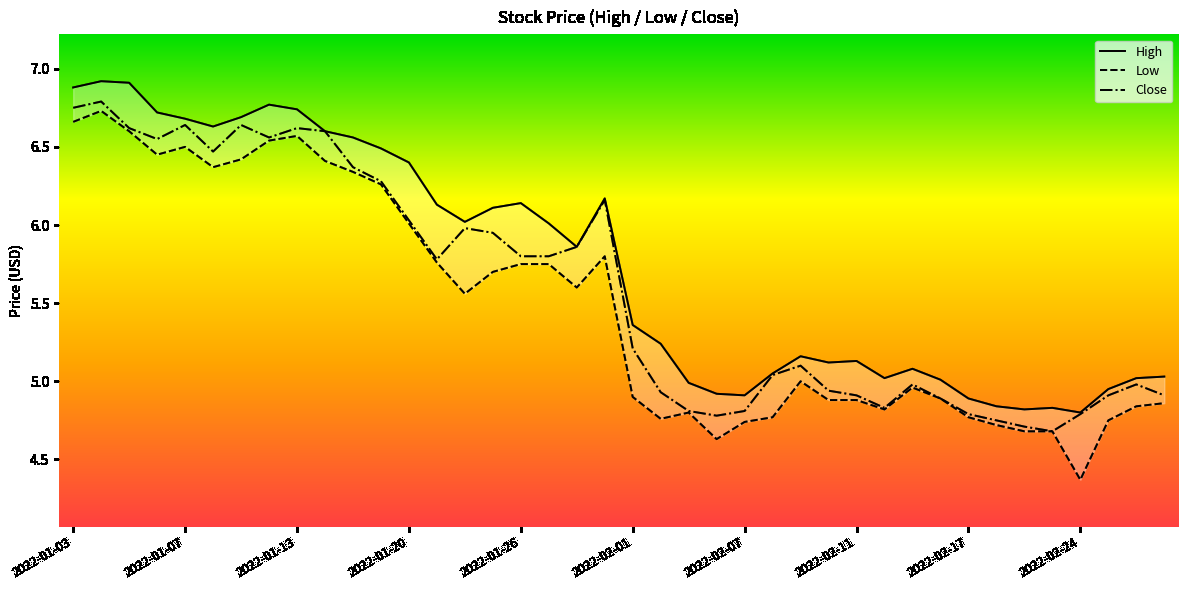

In Low, how many points are higher than both neighbors (excluding endpoints)?

7